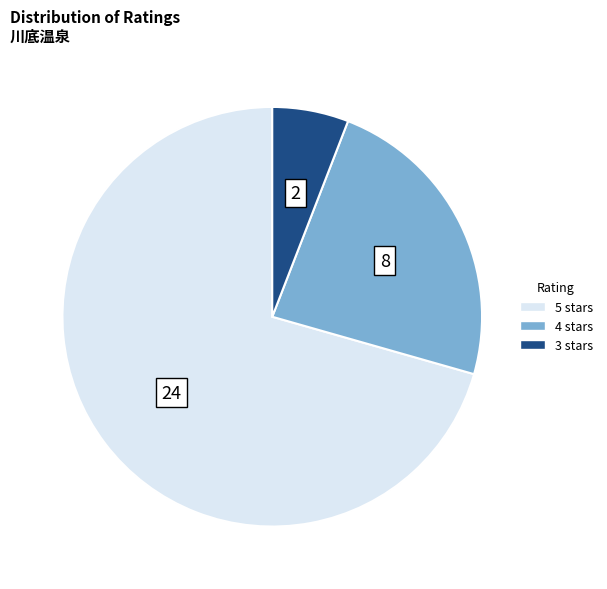

The 3 stars slice represents 1% of the pie. True or false?

False